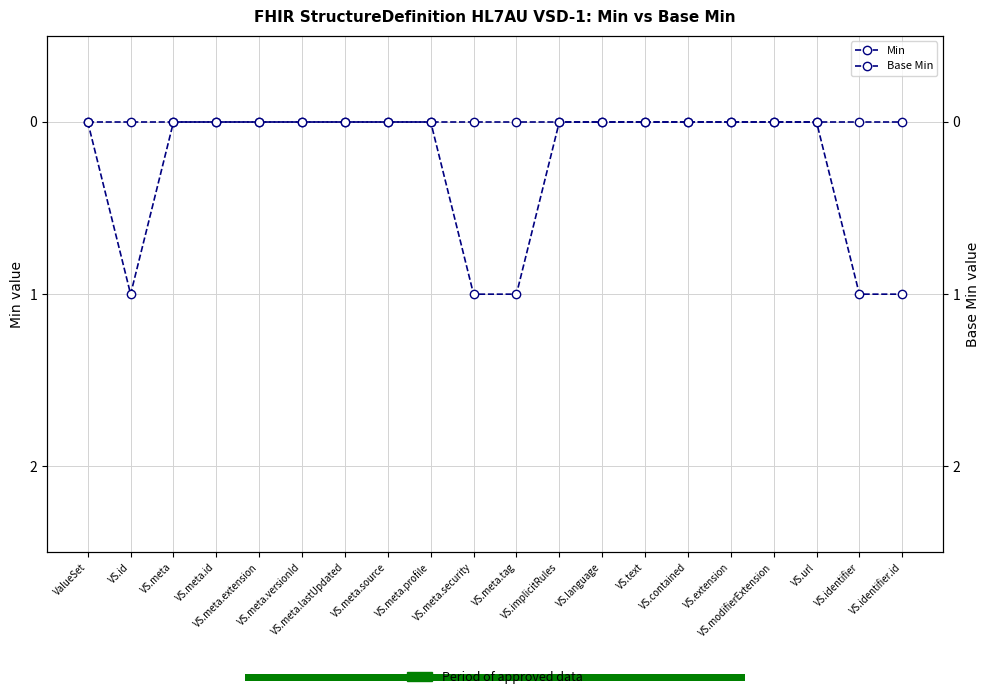

The value of Min at VS.meta.tag is 2. True or false?

False